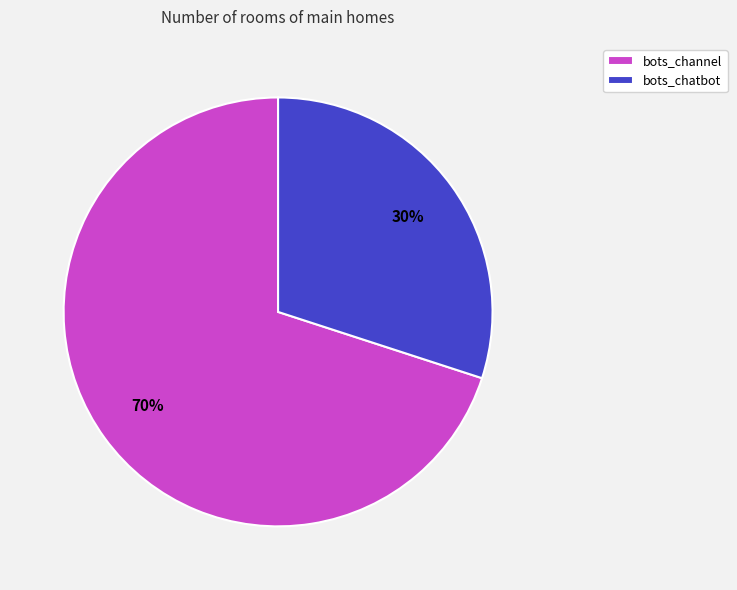

Is it true that bots_channel is 60% of the pie?

False